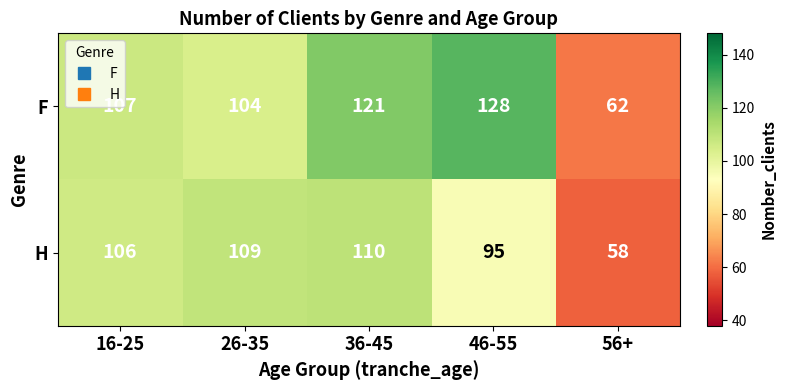

Read the F value at 26-35, to the nearest 5.

105